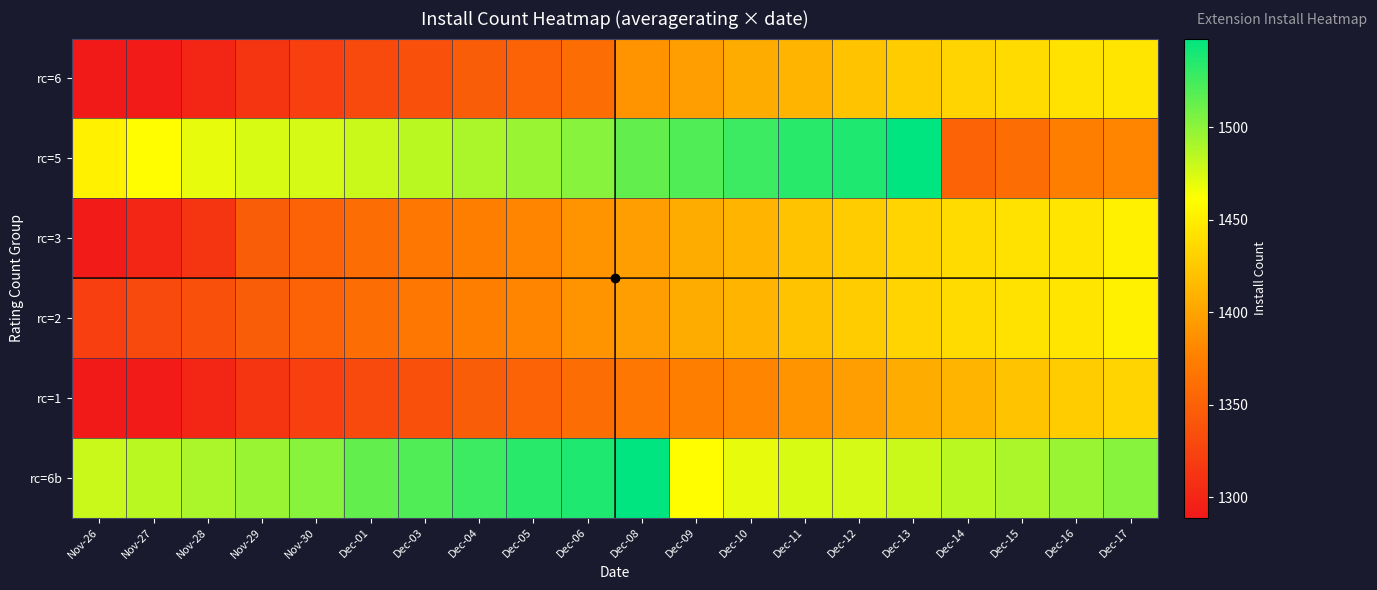

Which series has the largest range (max minus min)?

rc=5